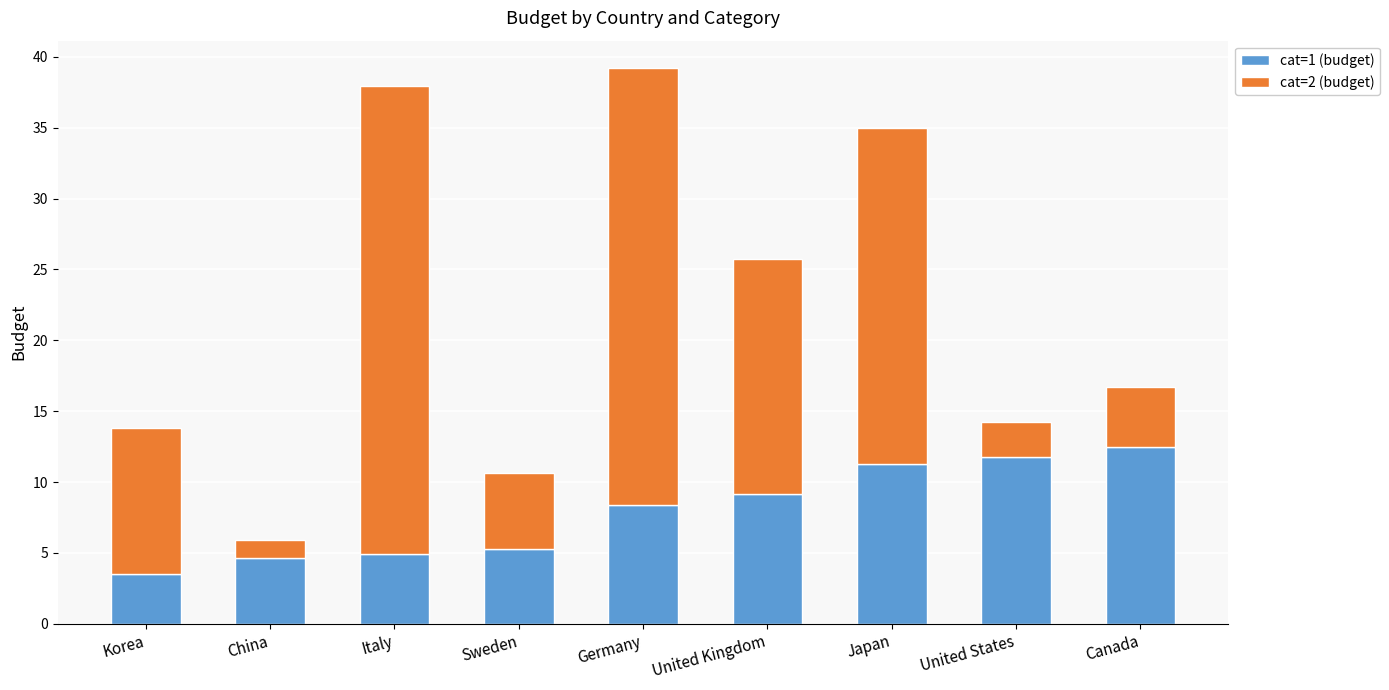

What is the highest value of the cat=1 (budget) series?

12.5